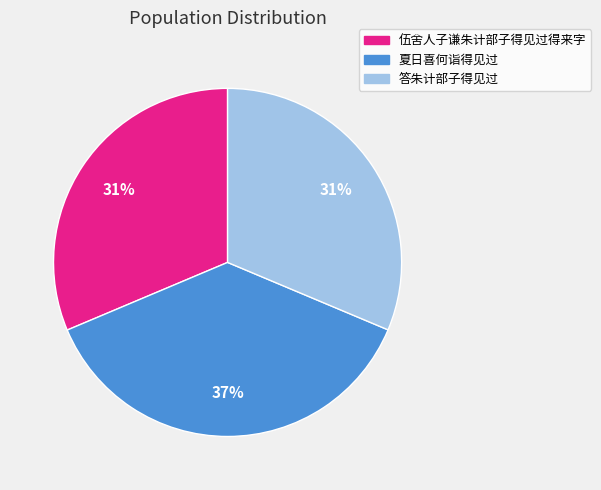

Is it true that 答朱计部子得见过 is 37% of the pie?

False